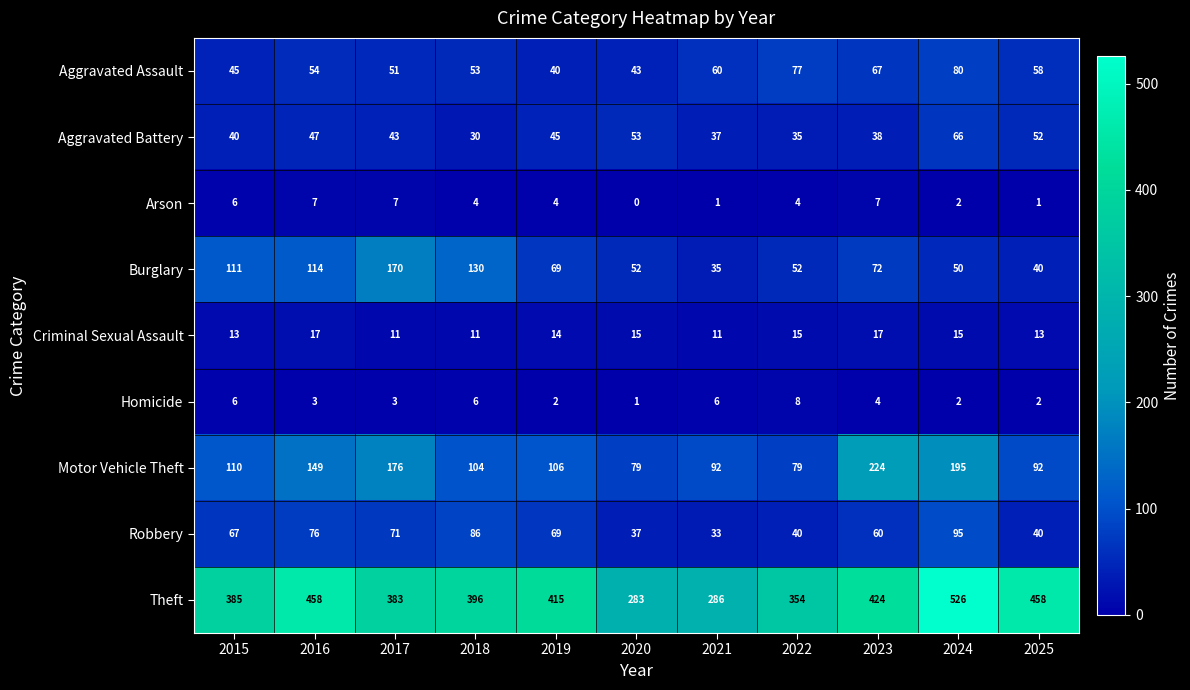

What is the sum of all Robbery values?

674